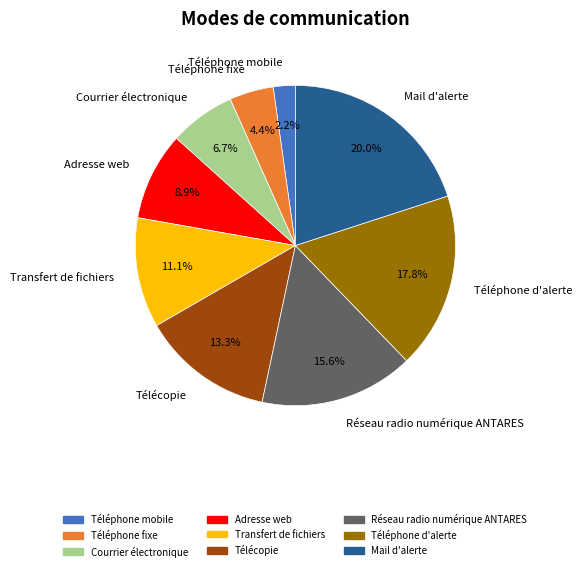

Which category has the biggest portion of the pie?

Mail d'alerte